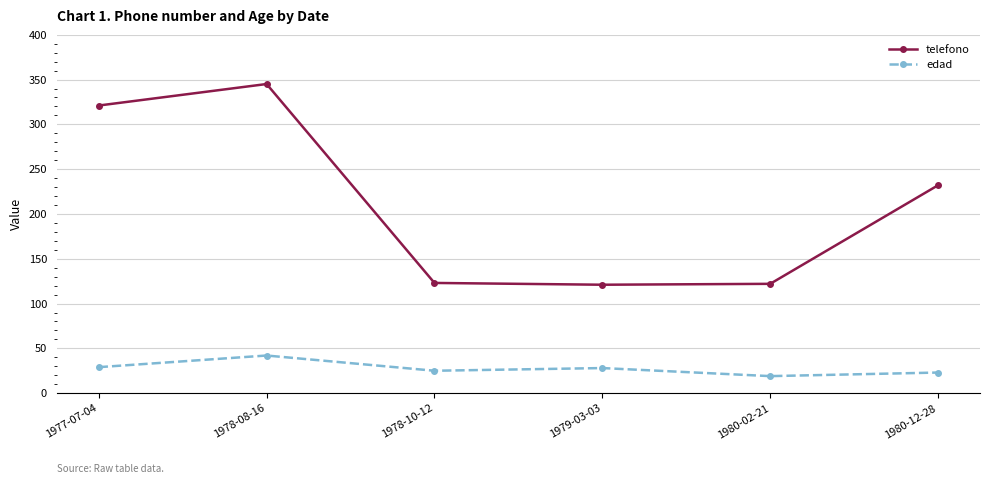

True or false: telefono has more than 0 interior local peaks.

True